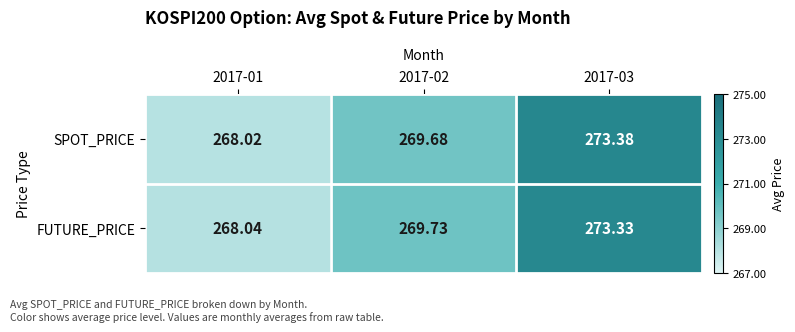

At 2017-03, list the series in order from largest to smallest.

SPOT_PRICE, FUTURE_PRICE